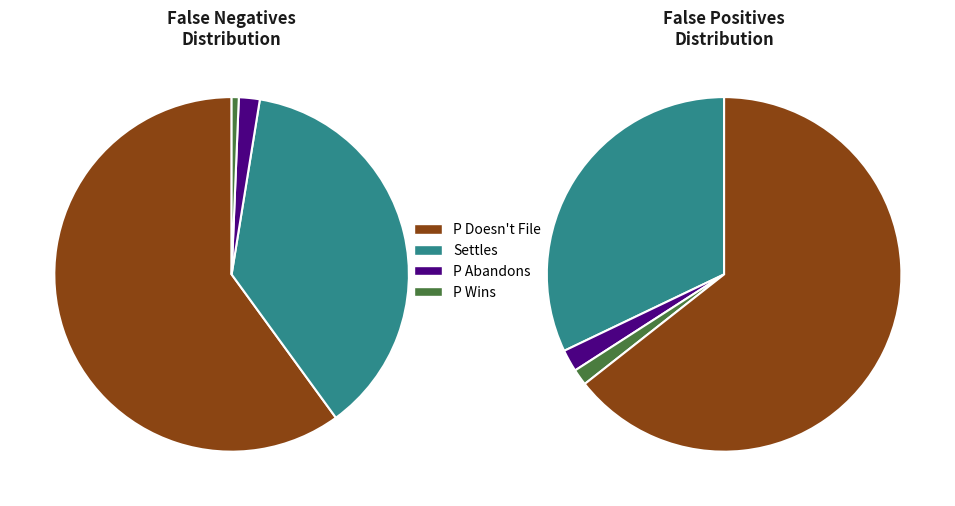

To the nearest percent, what percentage of the pie is Settles?

37%